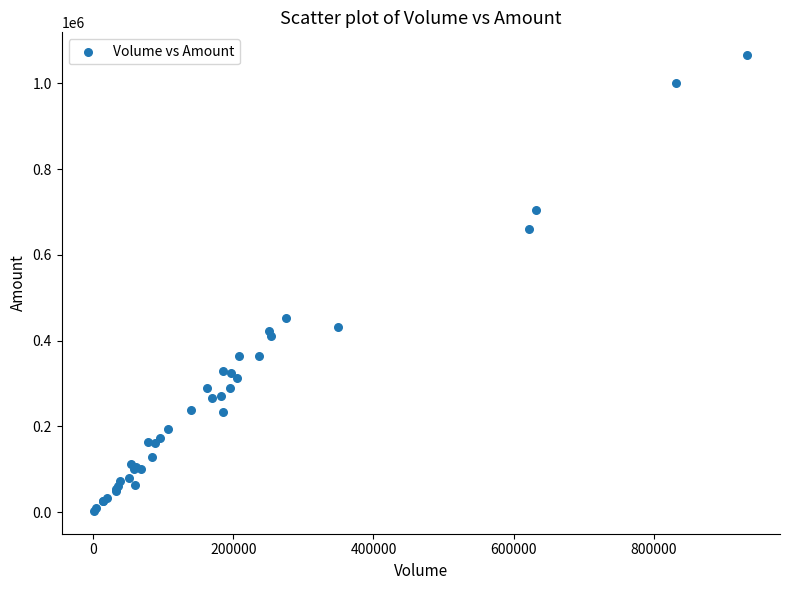

What Y value in the scatter plot is closest to 534570?

452120